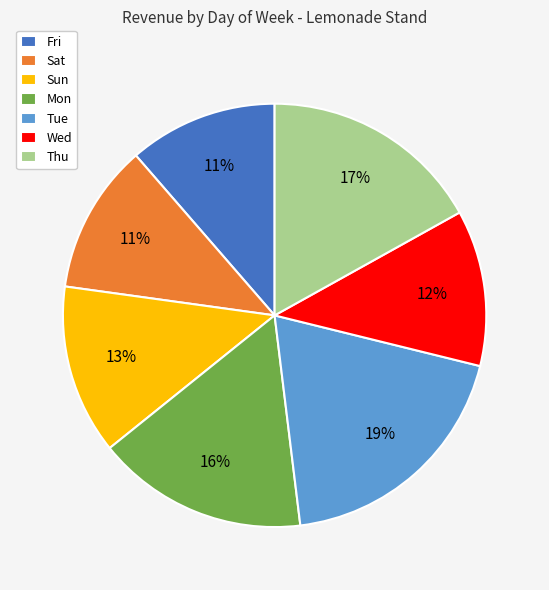

How many slices are in this pie chart?

7